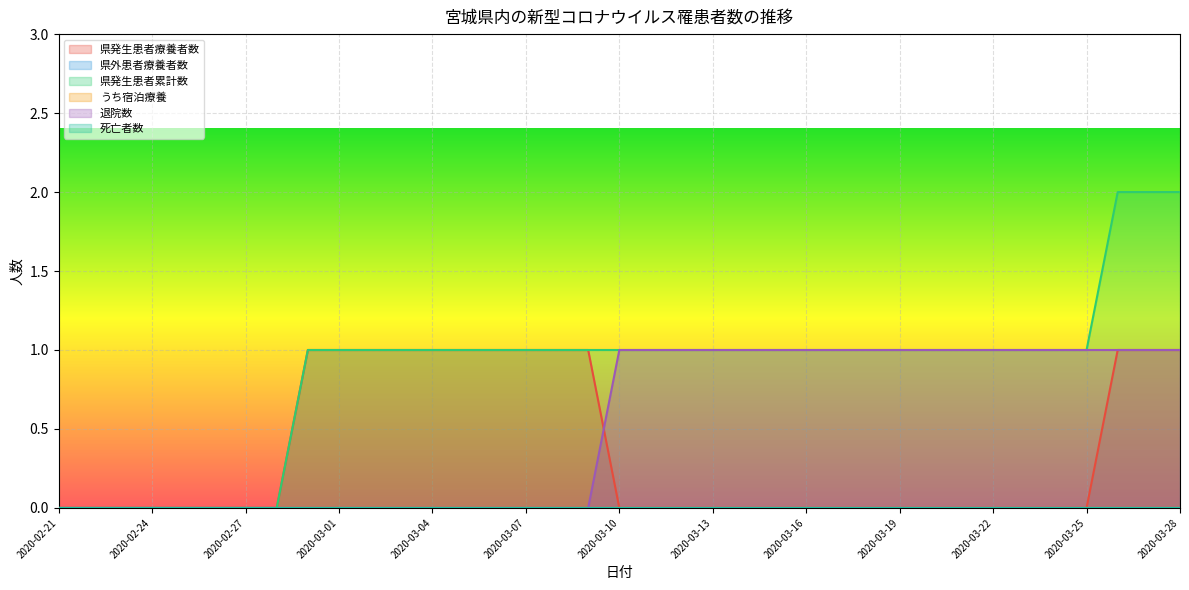

Which has a higher value, 2020-03-09 or 2020-03-06?

2020-03-09